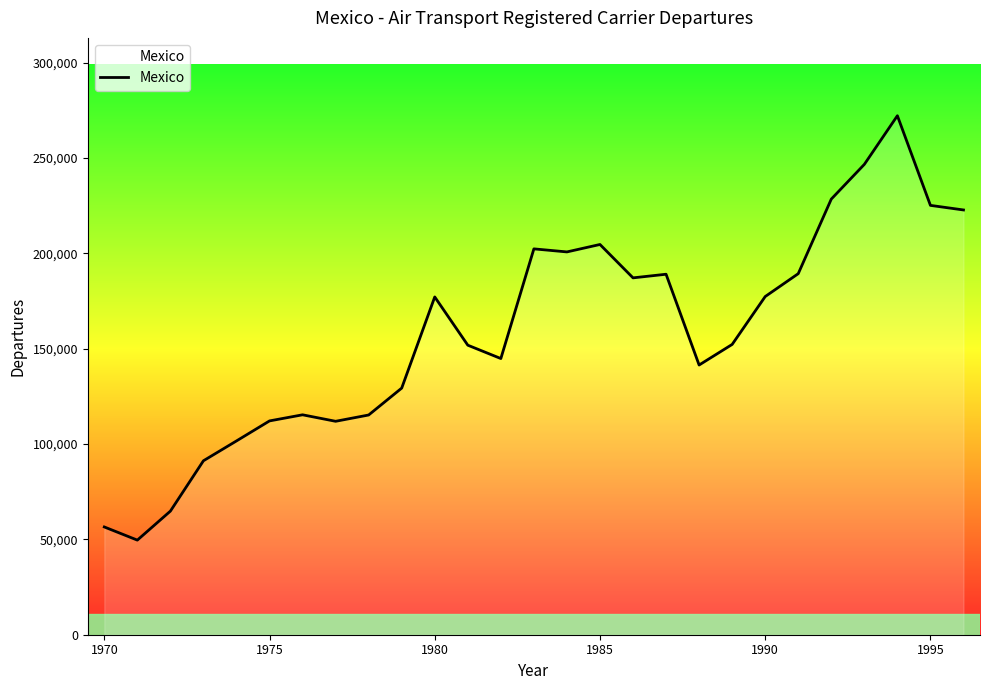

What is the difference between the maximum and minimum values?

222500